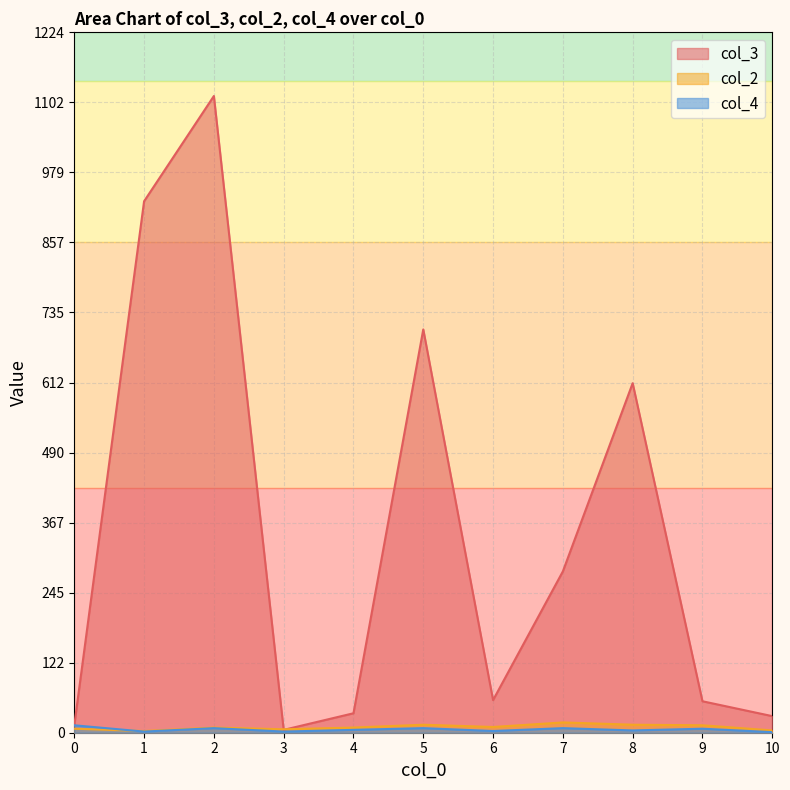

The value of col_3 at 0 is 1. True or false?

False